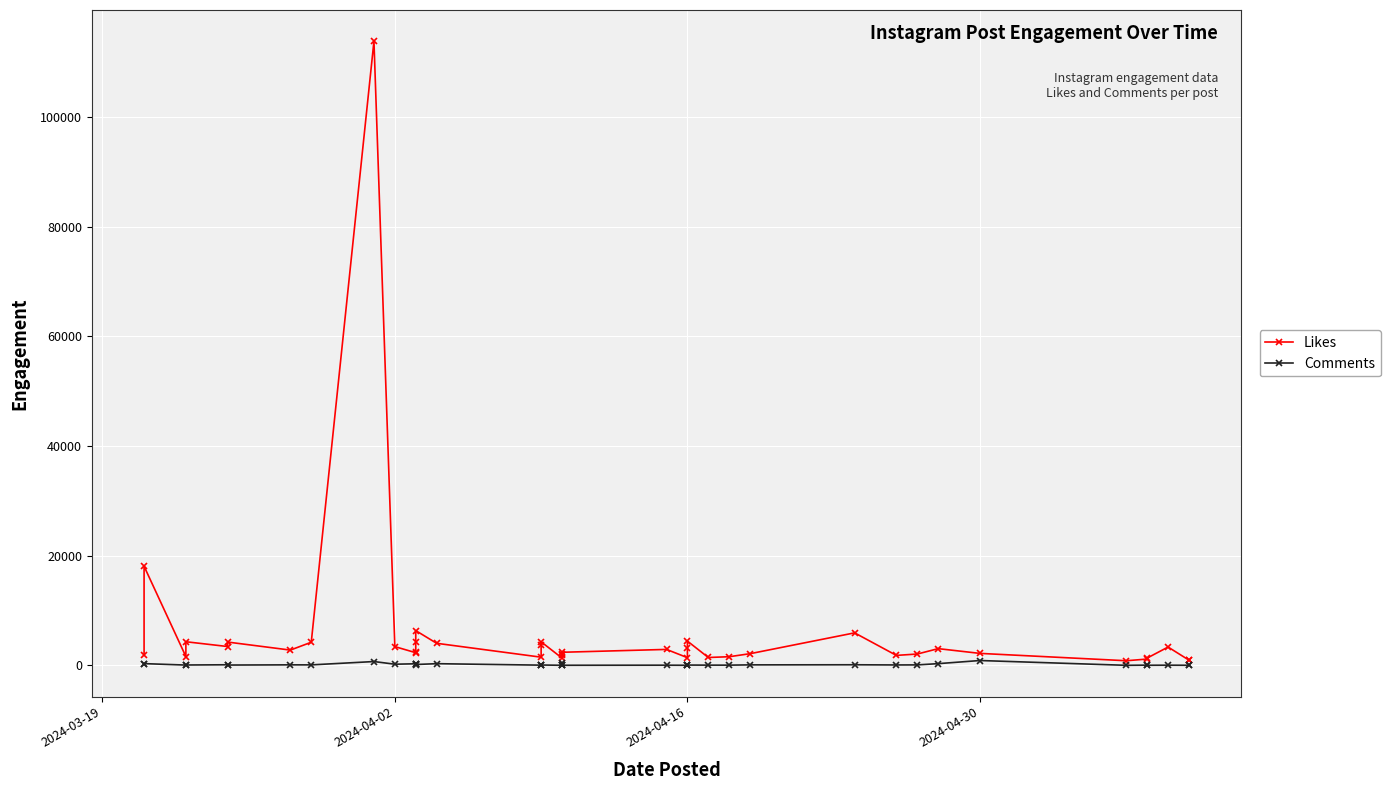

How many data points in Likes are above 2518?

19